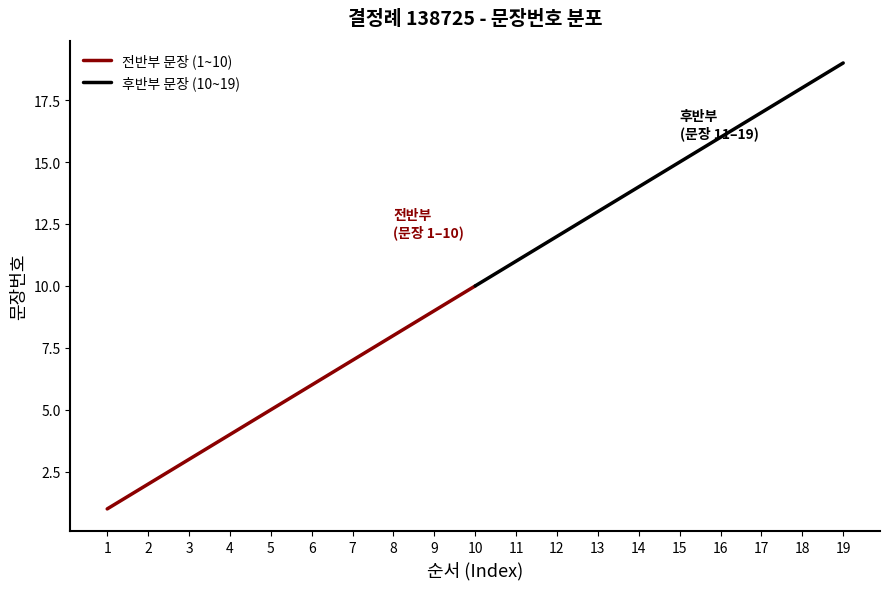

The 전반부 문장 (1~10) series shows 1 at 1. True or false?

True